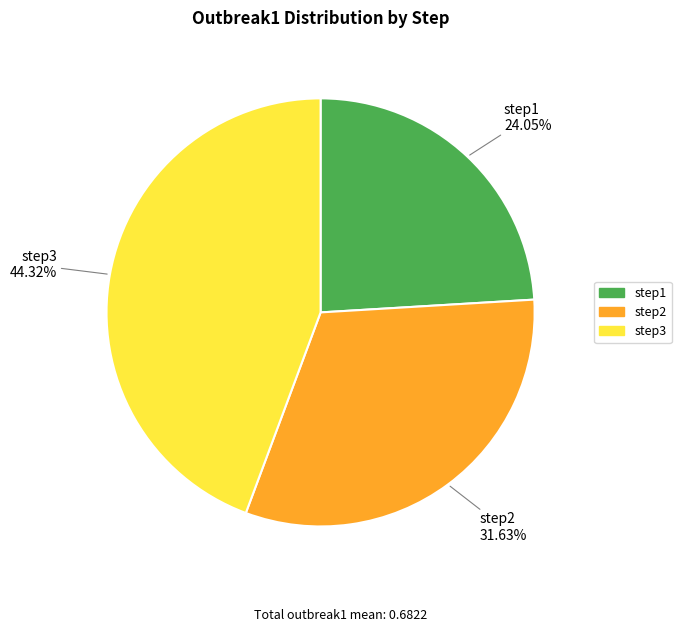

To the nearest percent, what portion does step3 represent?

44%